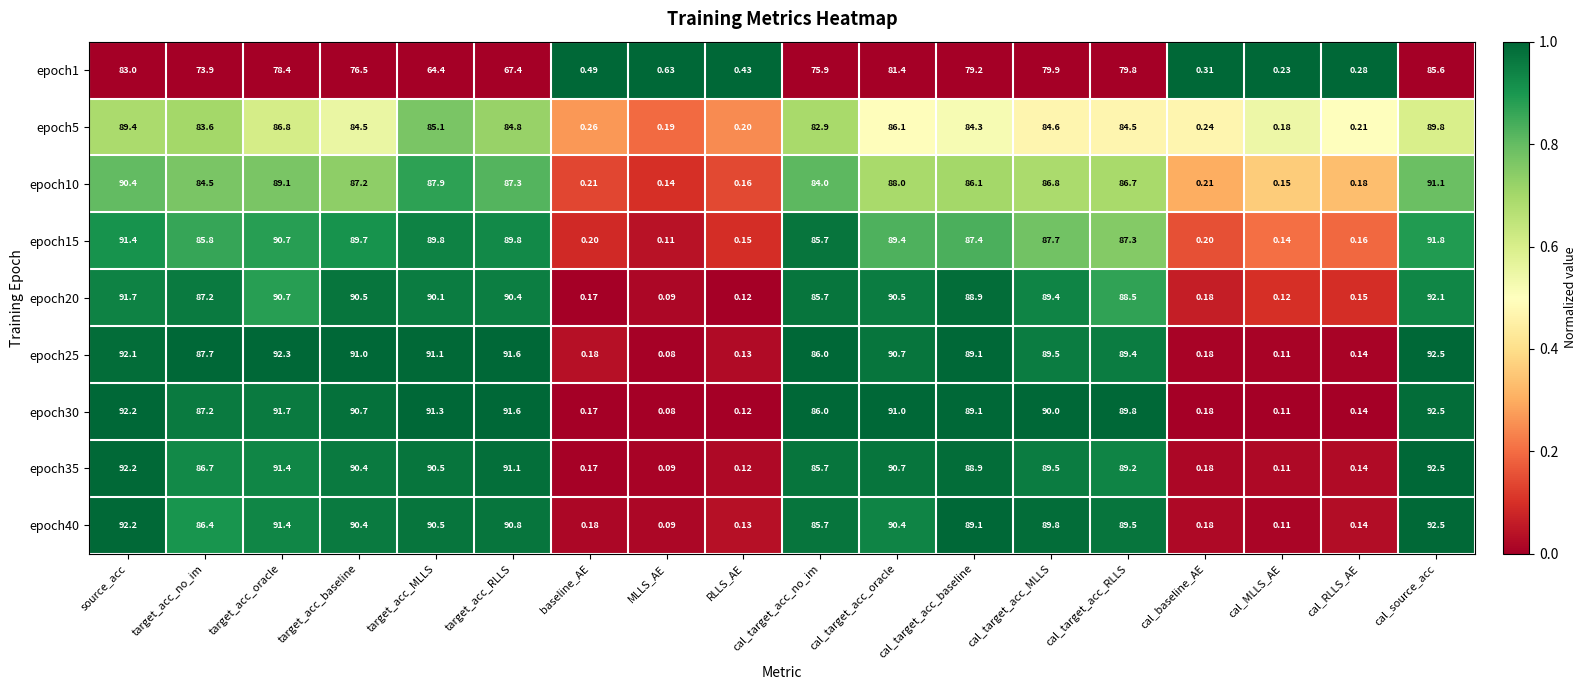

At which label does epoch35 first exceed 89?

source_acc